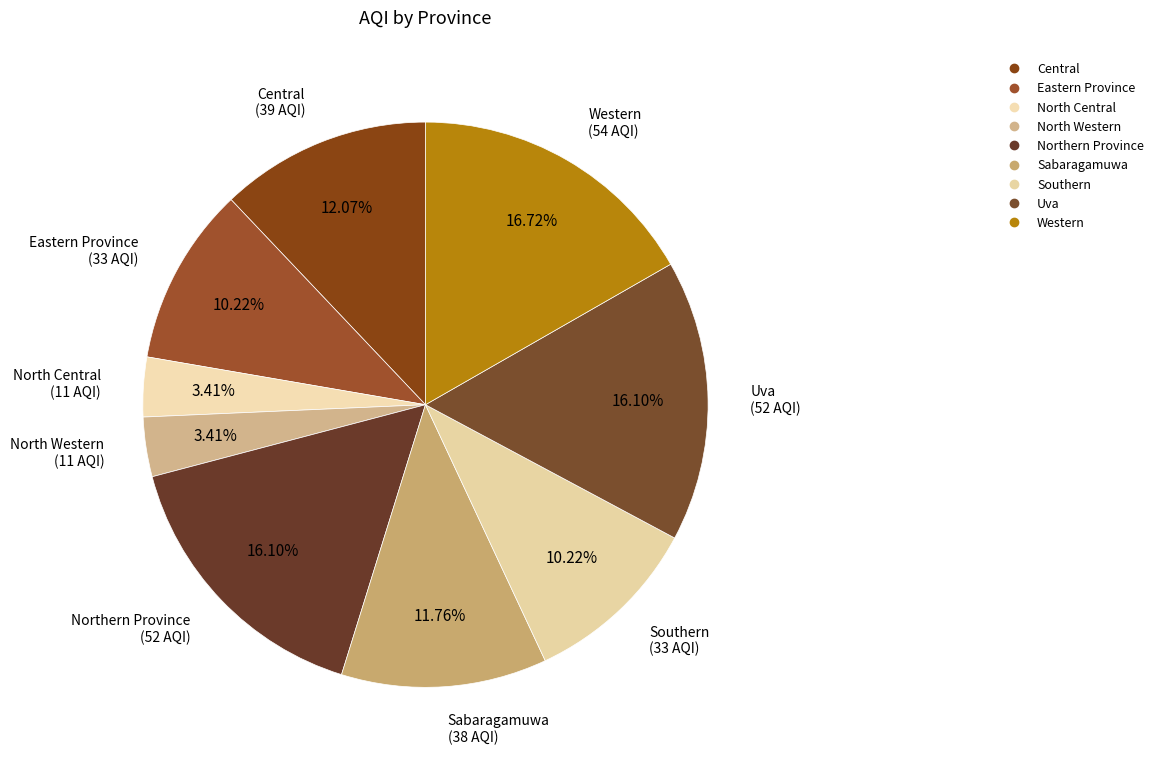

Rank the categories by value from lowest to highest.

North Central, North Western, Eastern Province, Southern, Sabaragamuwa, Central, Northern Province, Uva, Western